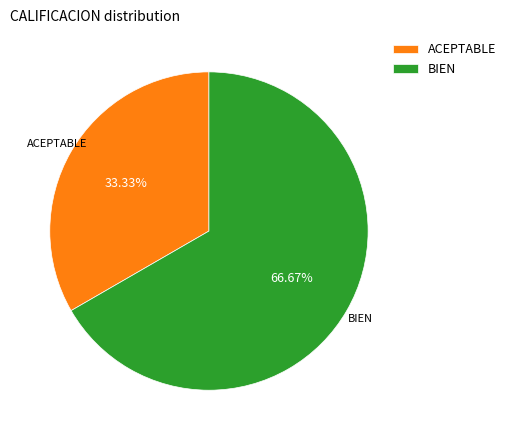

What is the majority slice?

BIEN